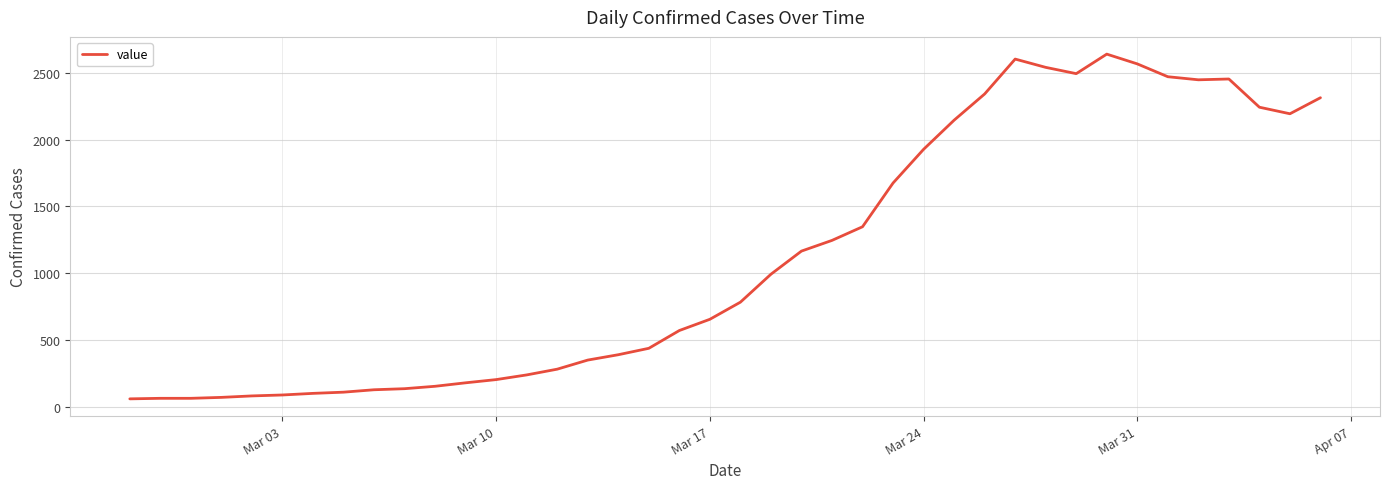

What is the smallest value displayed?

61